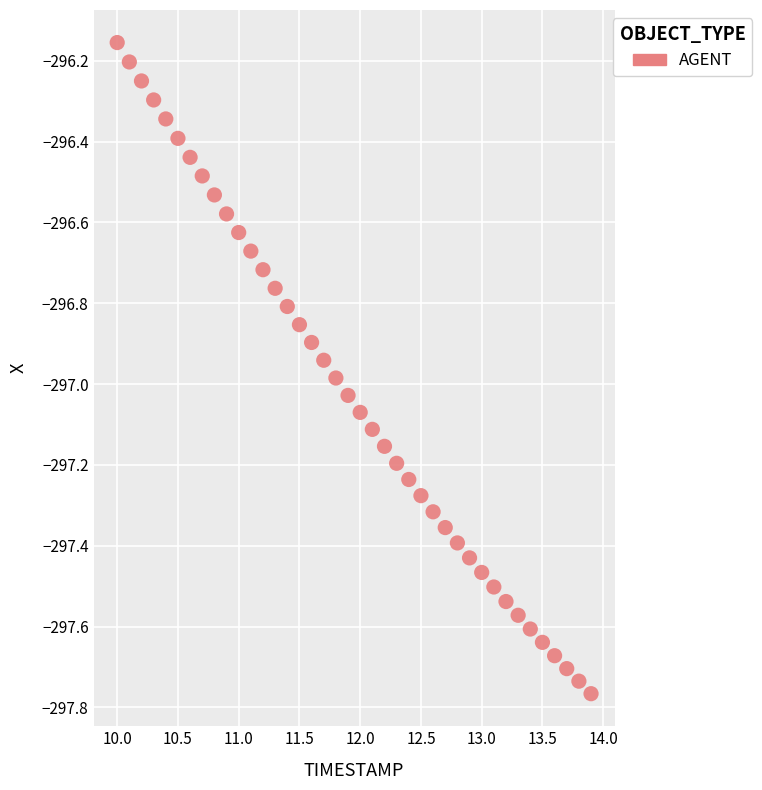

What is the range of X values (max minus min)?

3.9